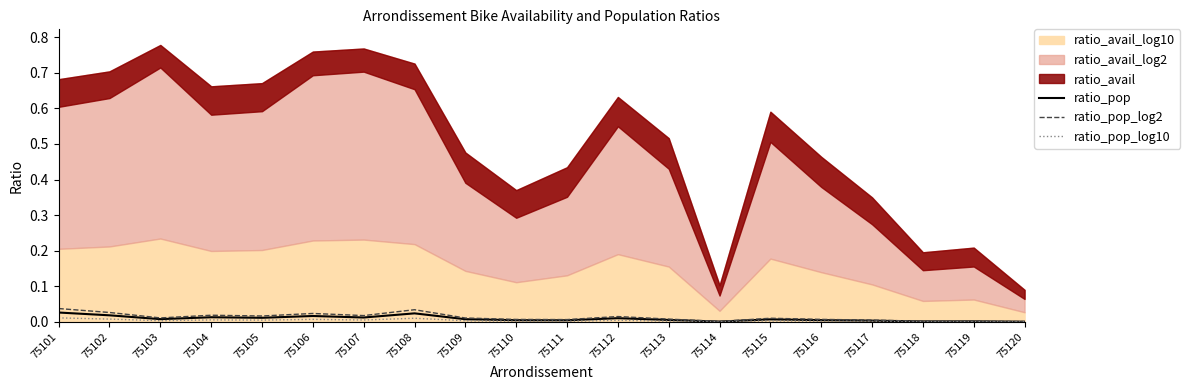

Is the value of ratio_pop at 75118 greater than the value of ratio_pop_log2 at 75116?

No